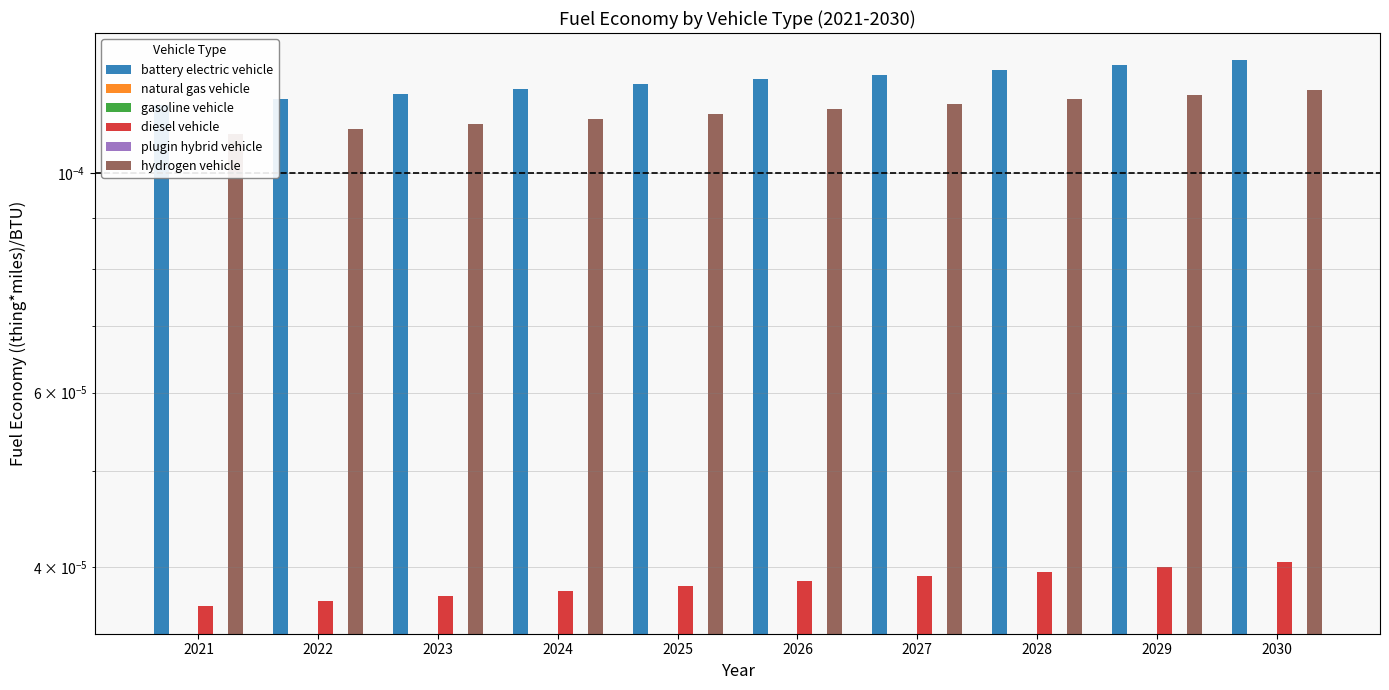

Which label corresponds to the smallest value in the chart?

2021